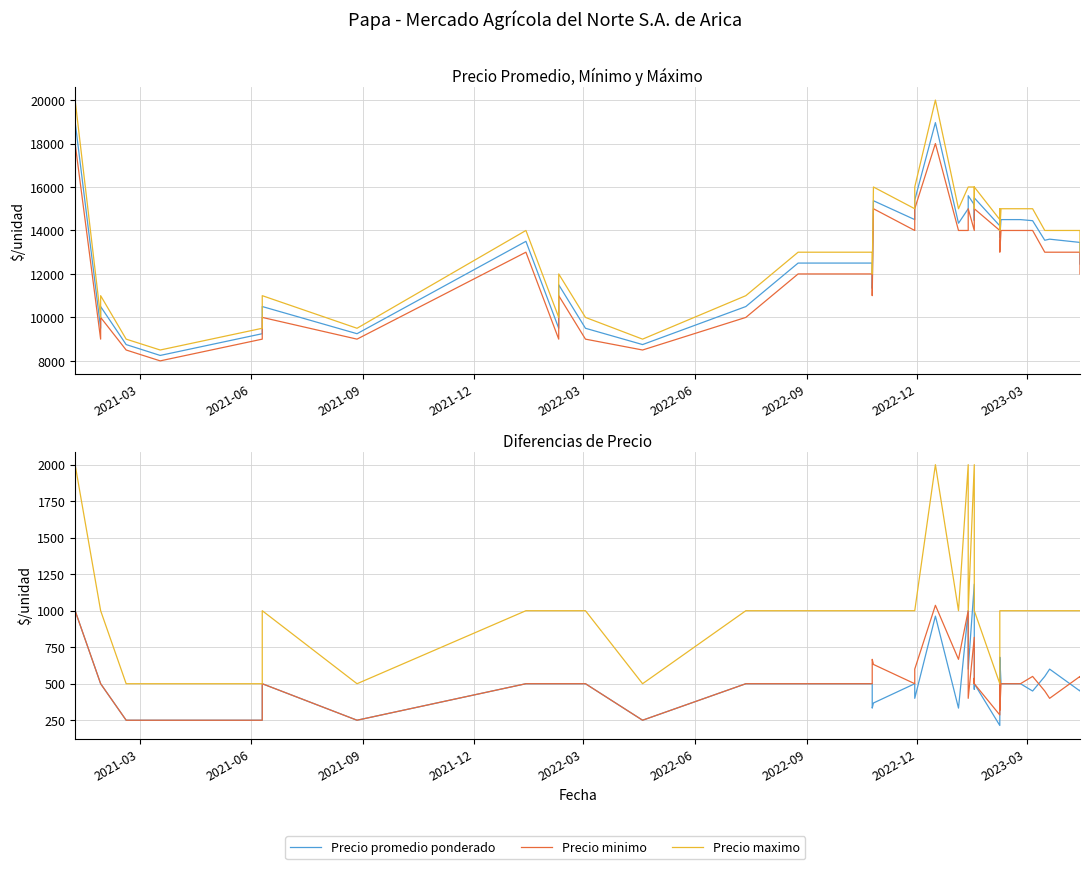

Which series has the largest range (max minus min)?

Precio maximo